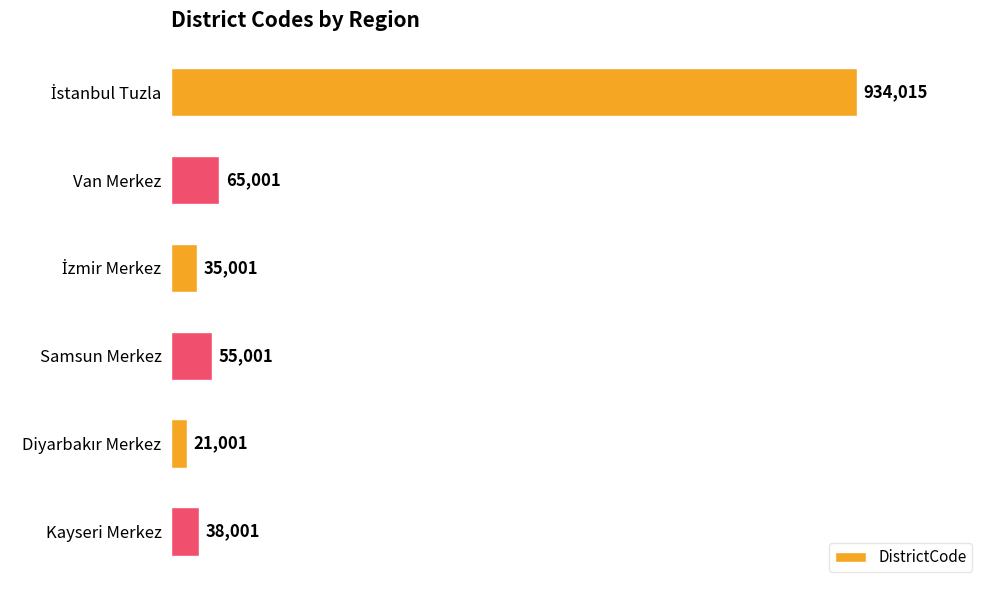

Does the chart contain any negative values?

No